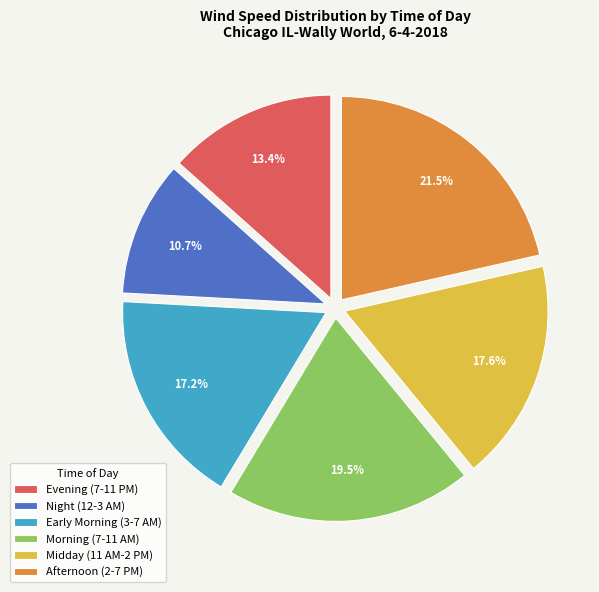

How many slices are in this pie chart?

6